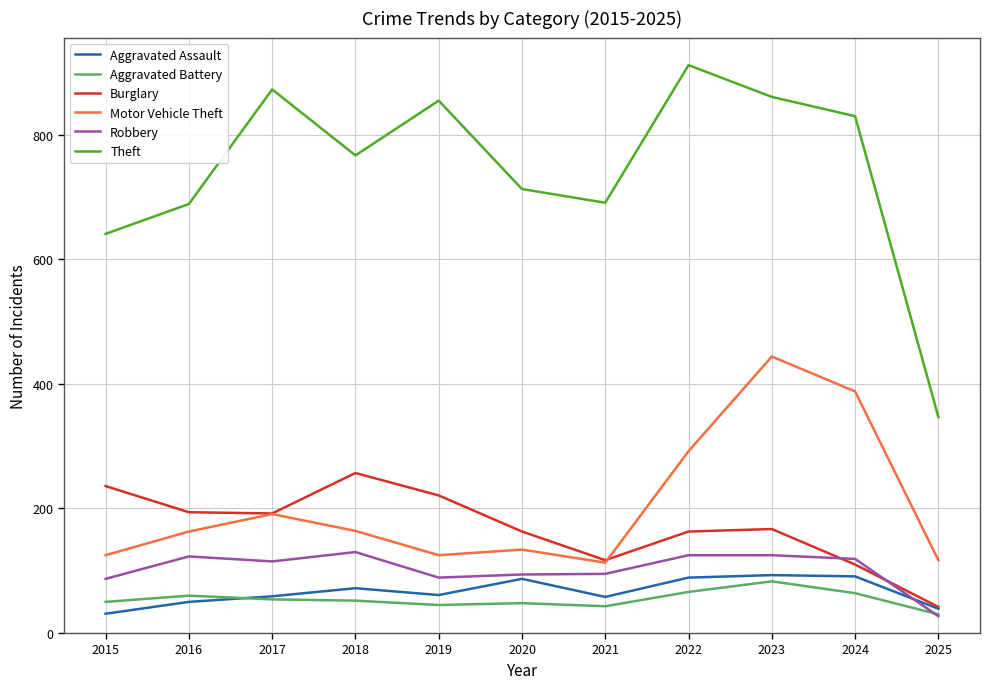

The Robbery series shows 95 at 2021. True or false?

True